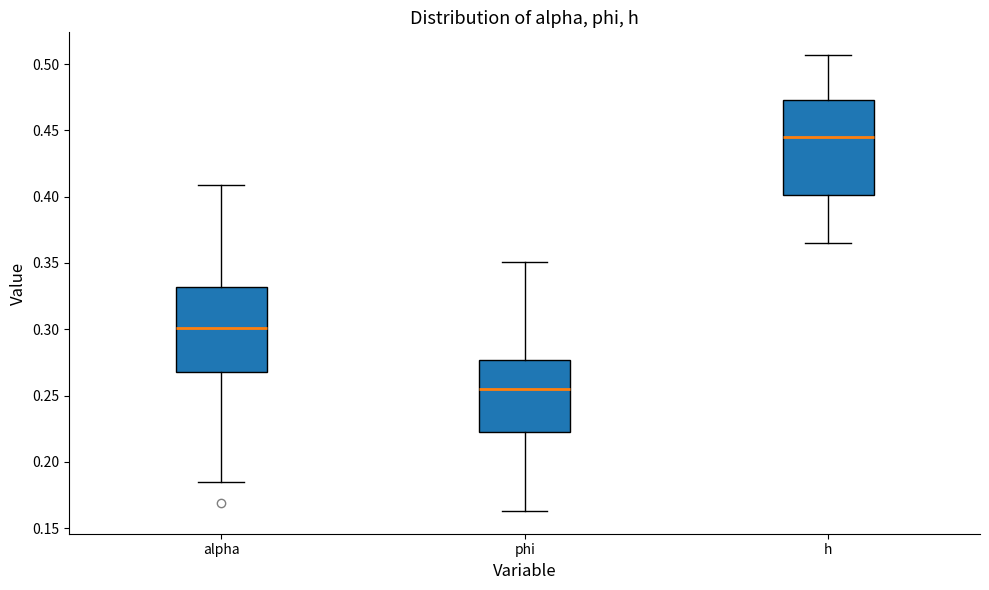

Where does the median line of the box for alpha sit on the y-axis? The values are not printed on the chart, so give them approximately, as read against the axis.

0.300